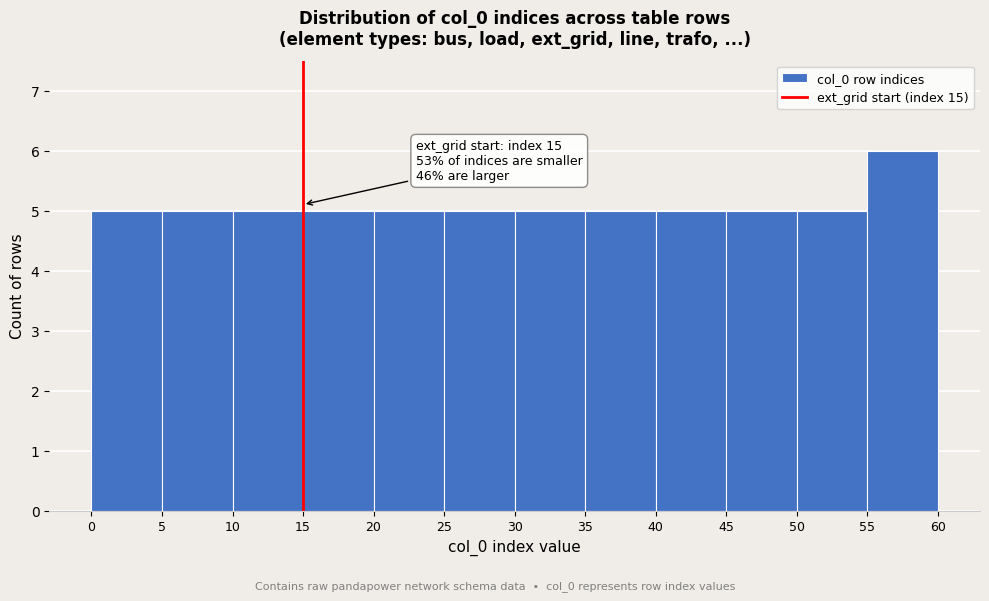

Over which range of the x-axis is the bar tallest?

55 to 60